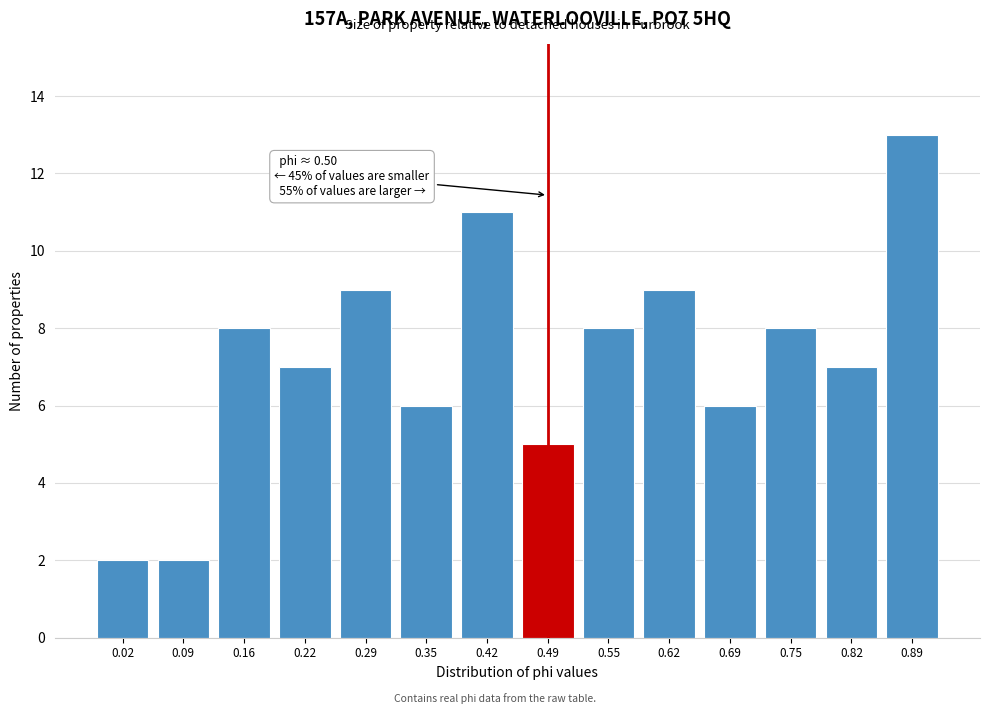

Reading left to right, extract all data points from this chart.

2	2	8	7	9	6	11	5	8	9	6	8	7	13